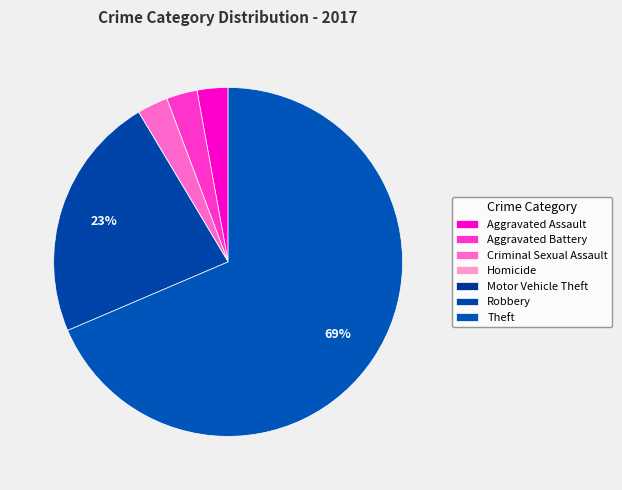

What percentage is the Aggravated Battery slice, to the nearest percent?

3%